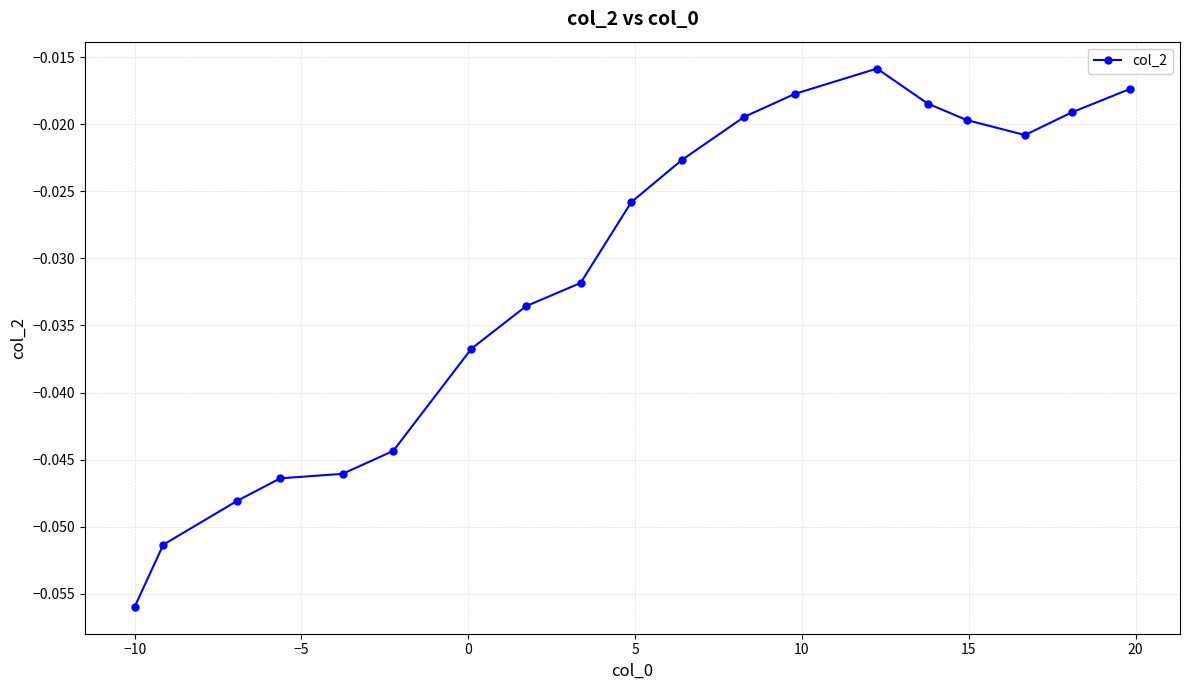

True or false: there are more than 0 points higher than both neighbors.

True